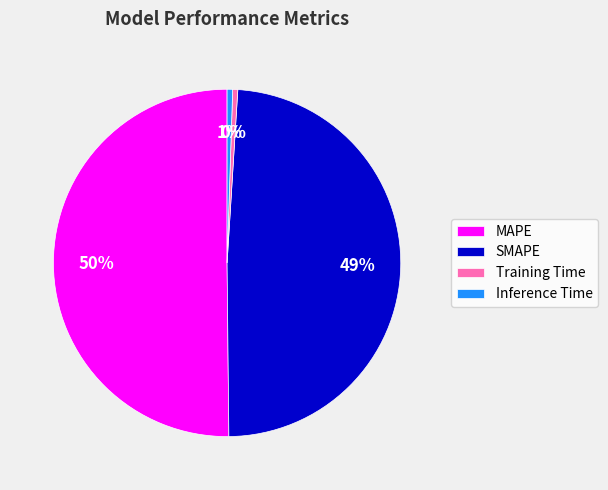

What percentage is the SMAPE slice, to the nearest percent?

49%